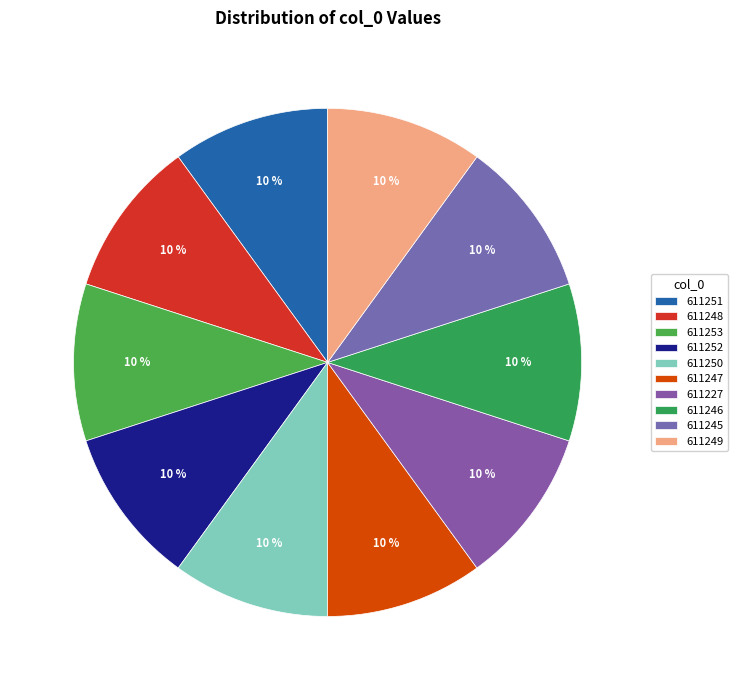

Between 611250 and 611246, which is larger?

611250